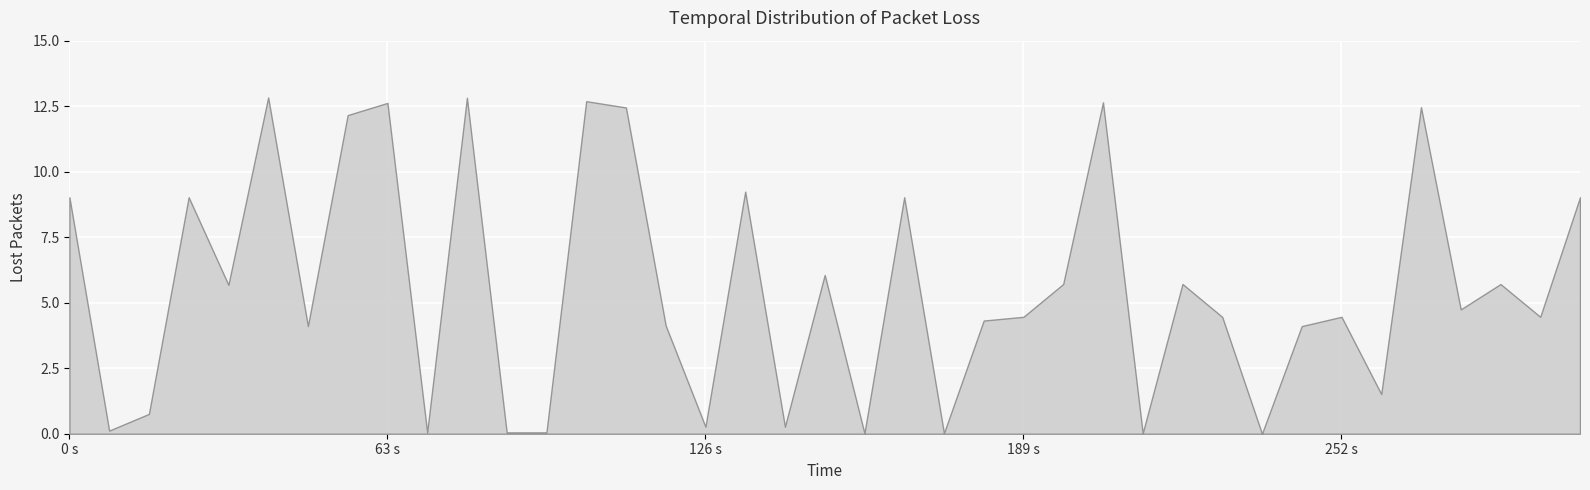

Is it true that the value at 0 s is 12.8?

False